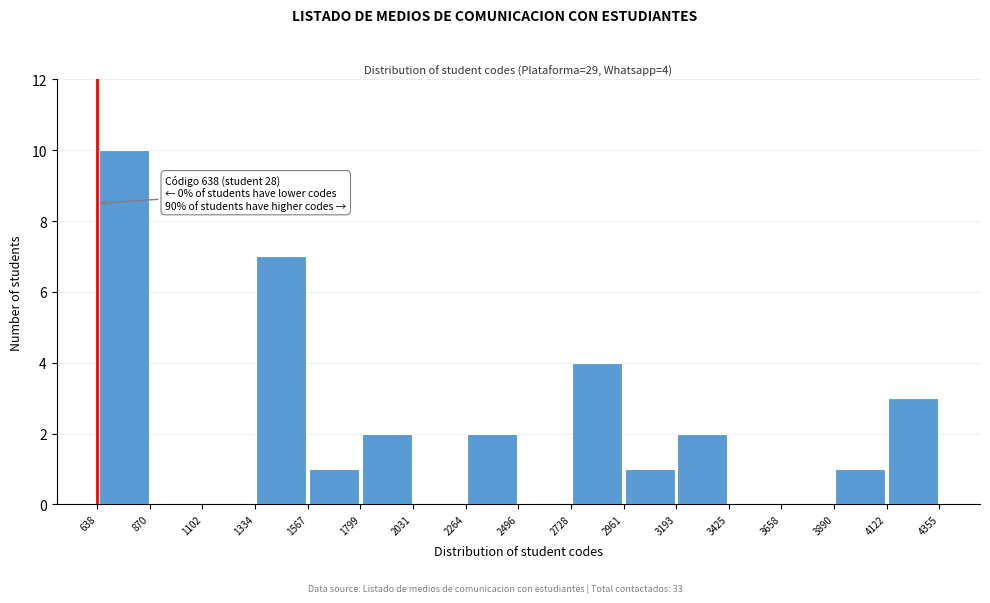

Which range on the x-axis has the tallest bar?

638 to 870